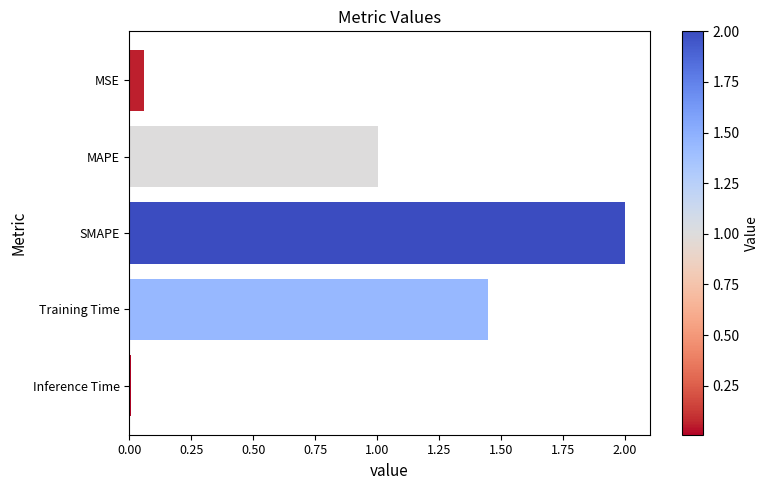

Are the bars grouped side by side (vs. stacked)?

No